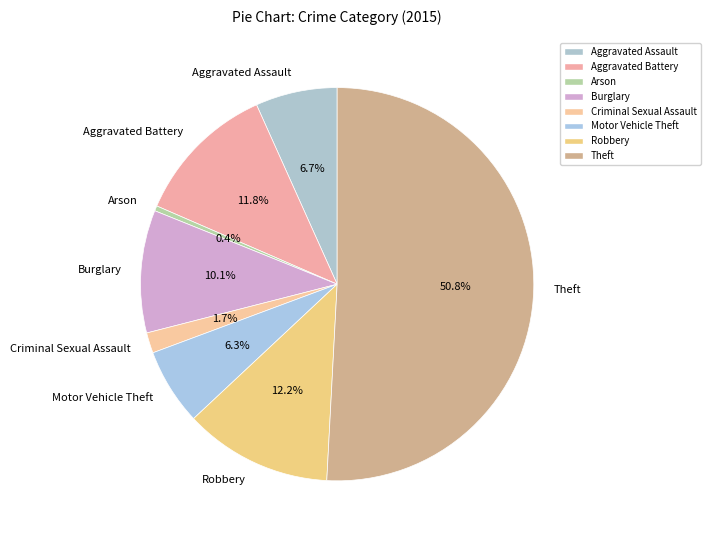

To the nearest percent, what percentage of the pie is Aggravated Assault?

7%